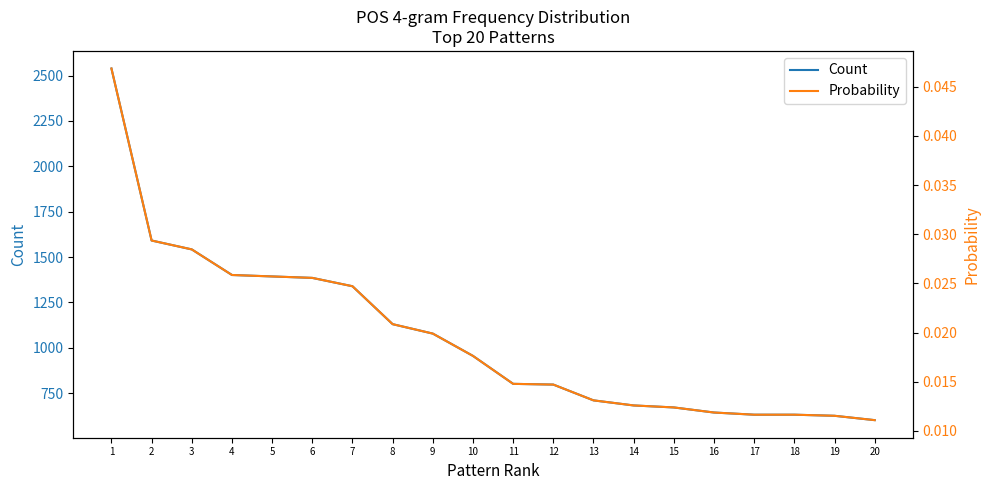

True or false: Count has a value of 1421.7 at 10.

False